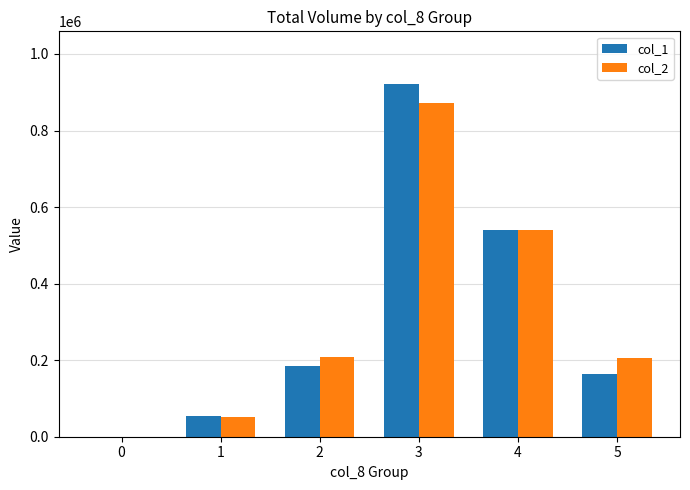

What is the maximum value shown in the chart?

921000